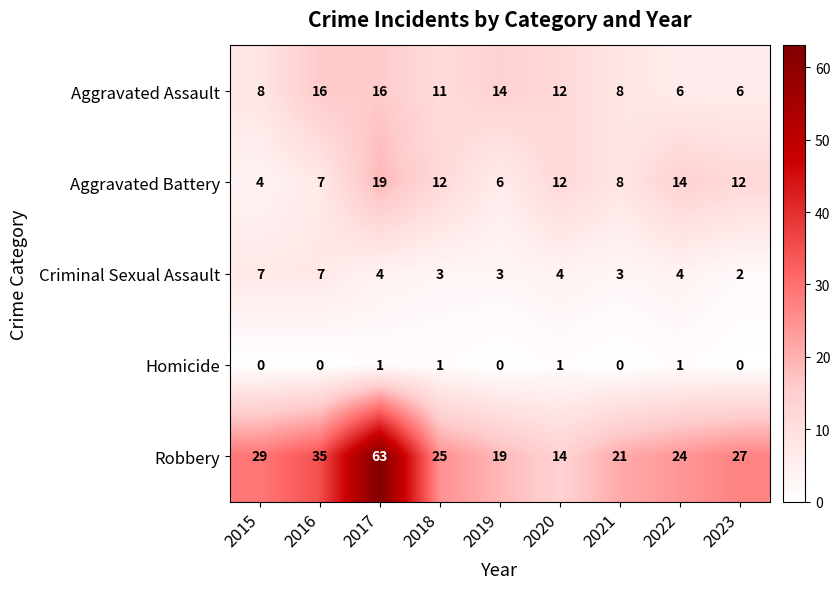

What is the difference between the maximum and second lowest values in the Aggravated Assault series?

10